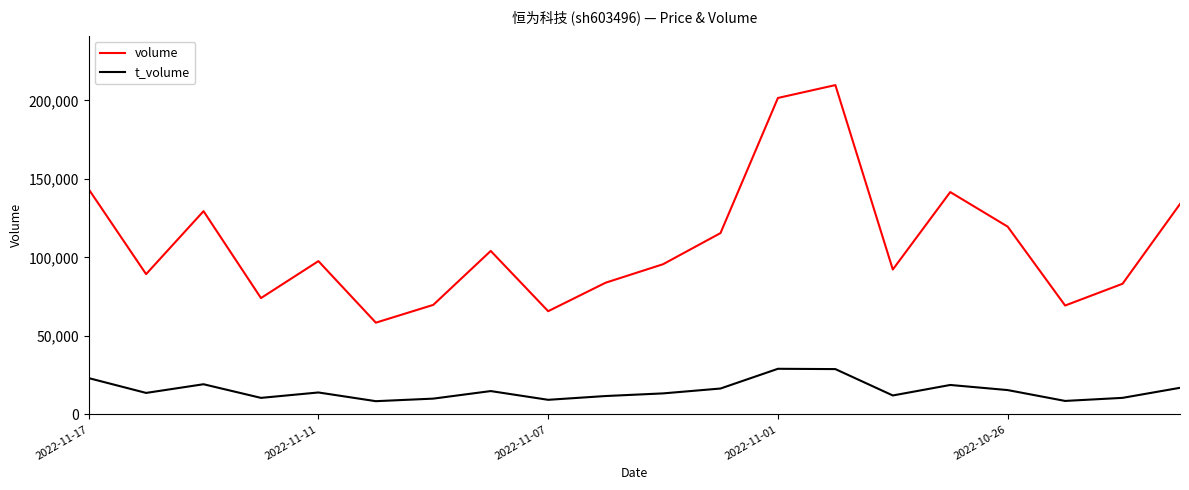

List the series in order of their peak value, lowest first.

t_volume, volume